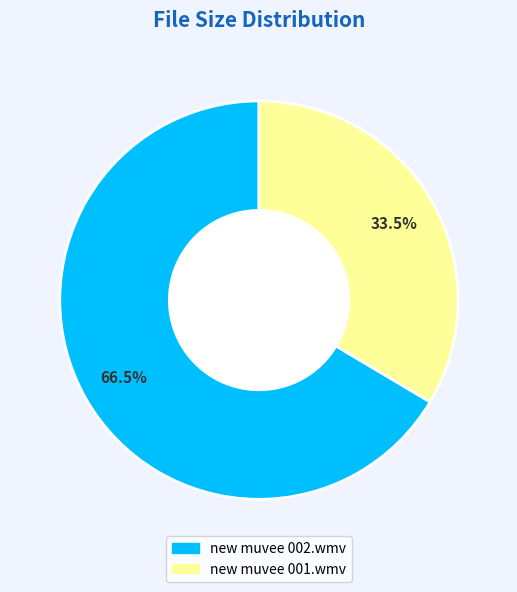

To the nearest percent, what is the difference between the new muvee 002.wmv and new muvee 001.wmv slice percentages?

33%